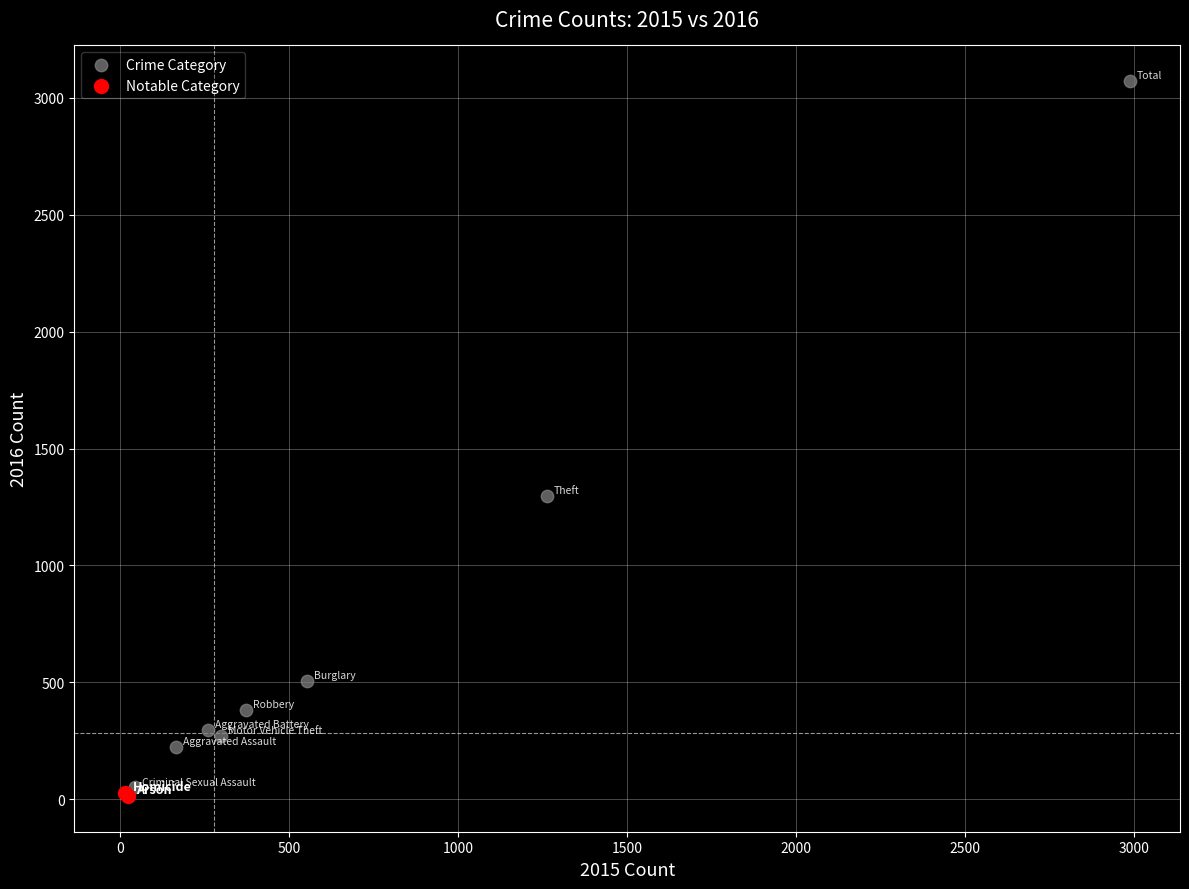

What are all the series names shown in the legend?

Crime Category, Notable Category